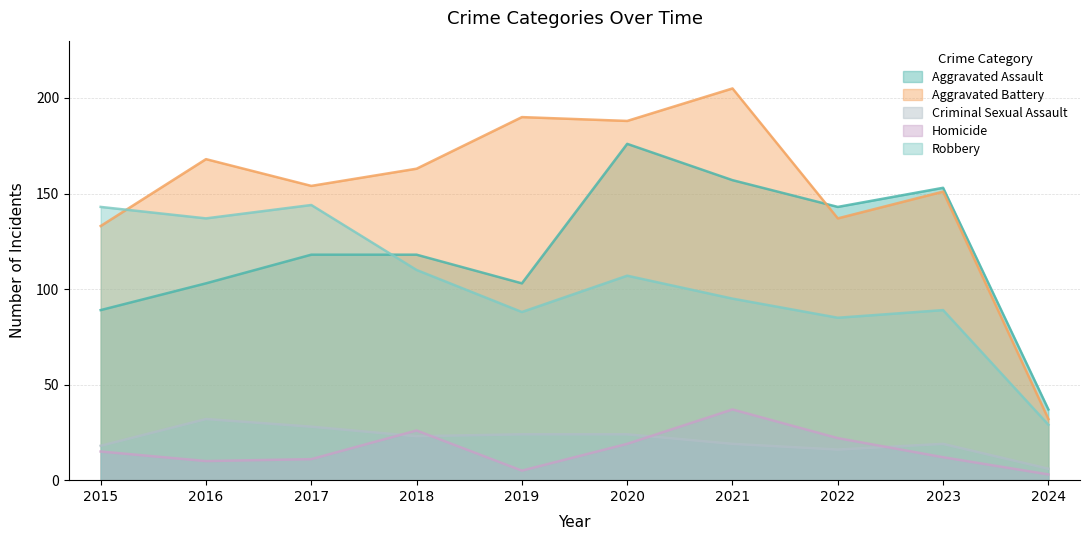

True or false: Criminal Sexual Assault and Robbery intersect in this chart.

False